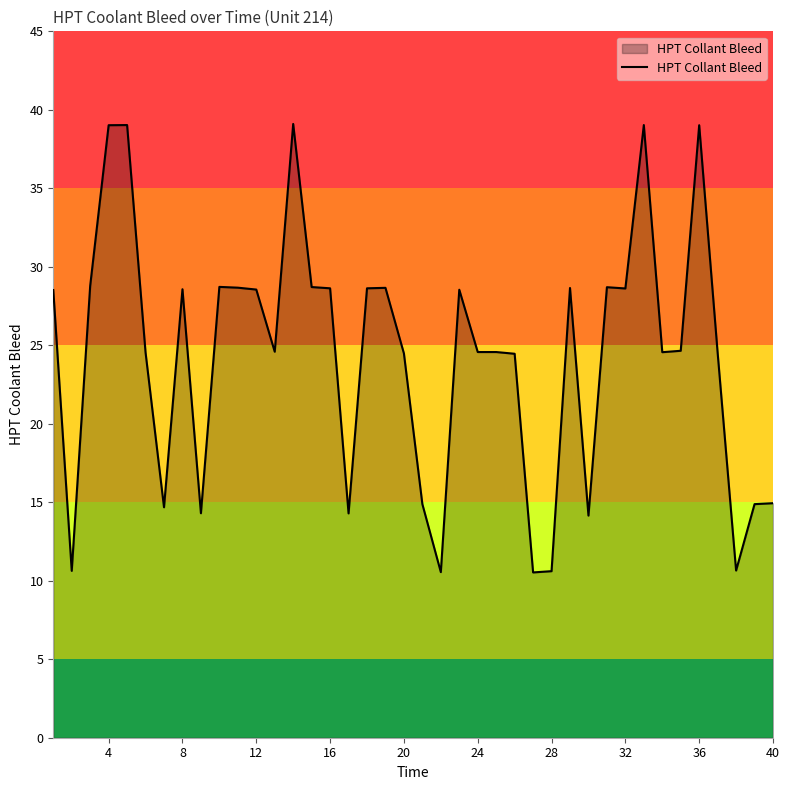

What is the difference between the maximum and minimum values?

28.6